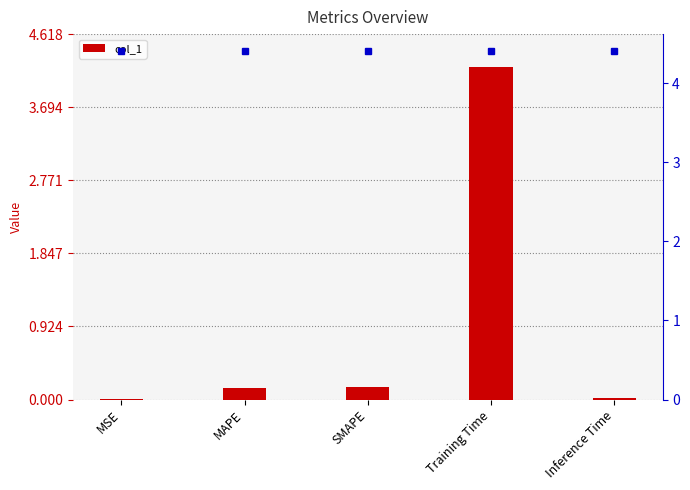

What is the sum of the values at MAPE and MSE?

0.2